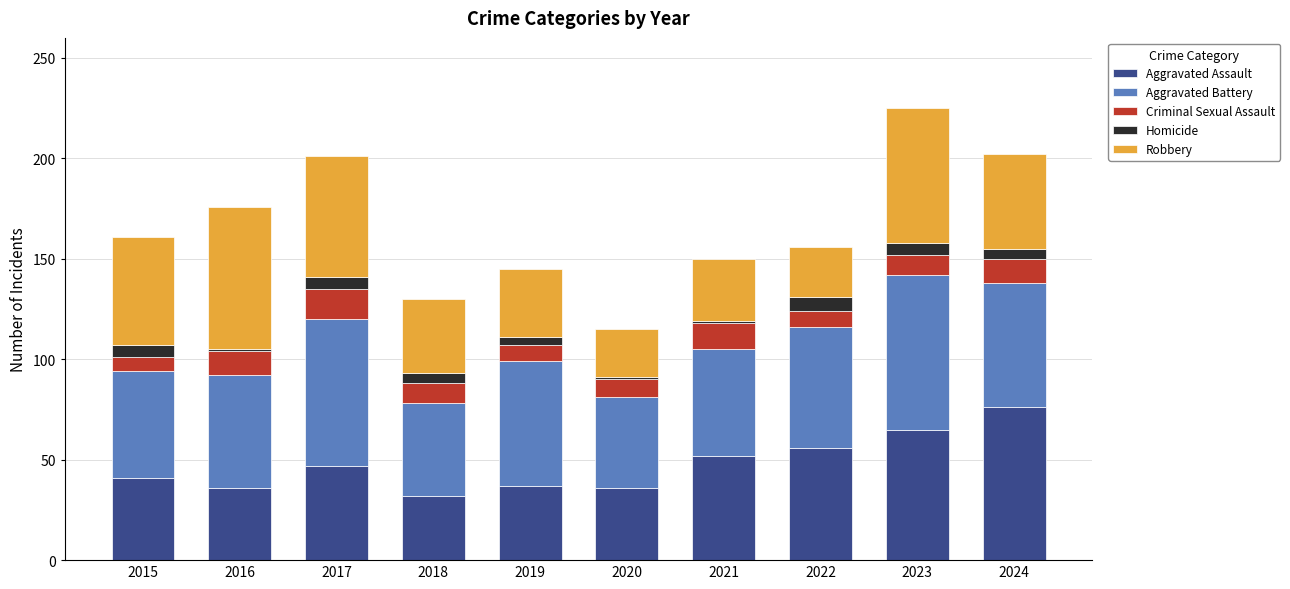

Does the chart contain stacked bars?

Yes